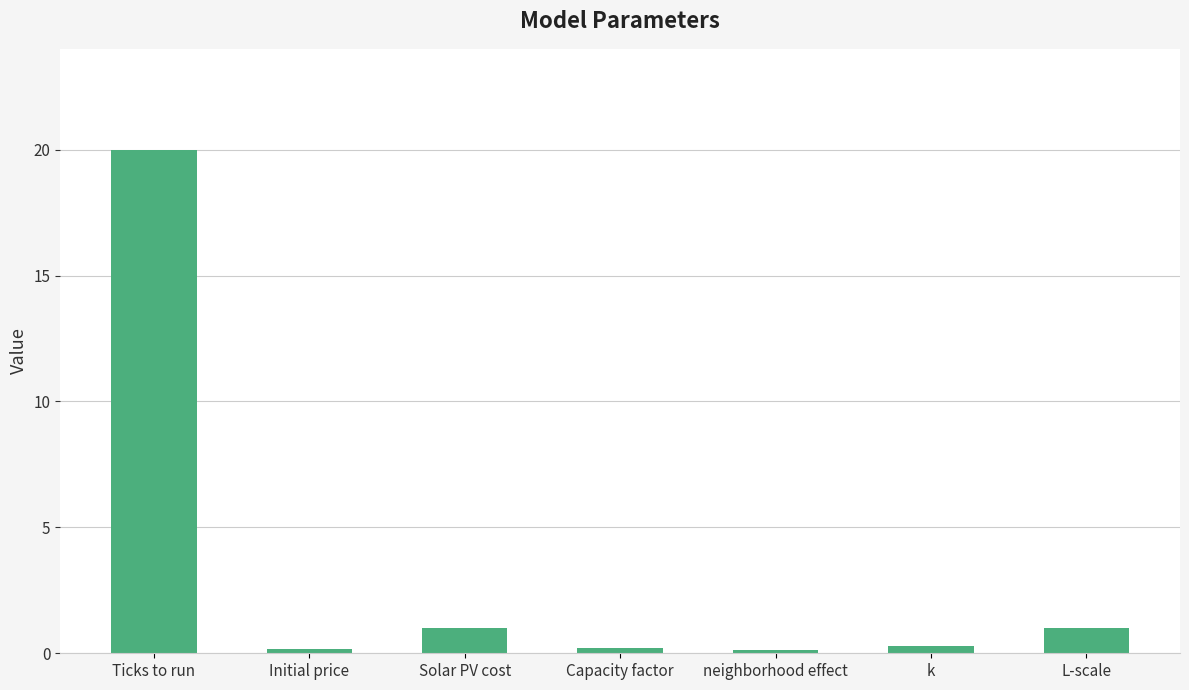

What is the label of the 3rd bar from the right?

neighborhood effect